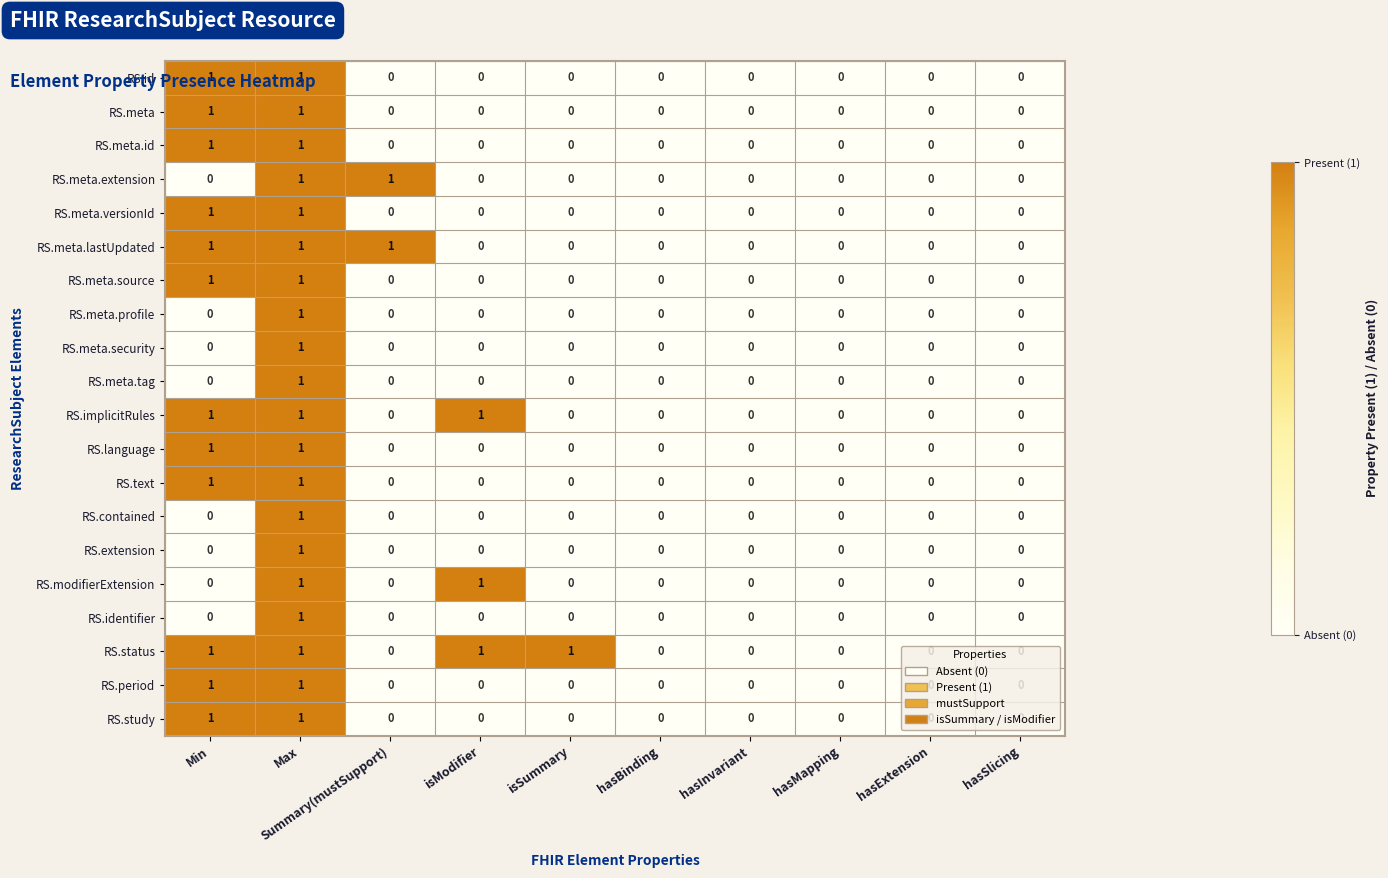

Is it true that RS.meta.id equals 0 at Summary(mustSupport)?

True